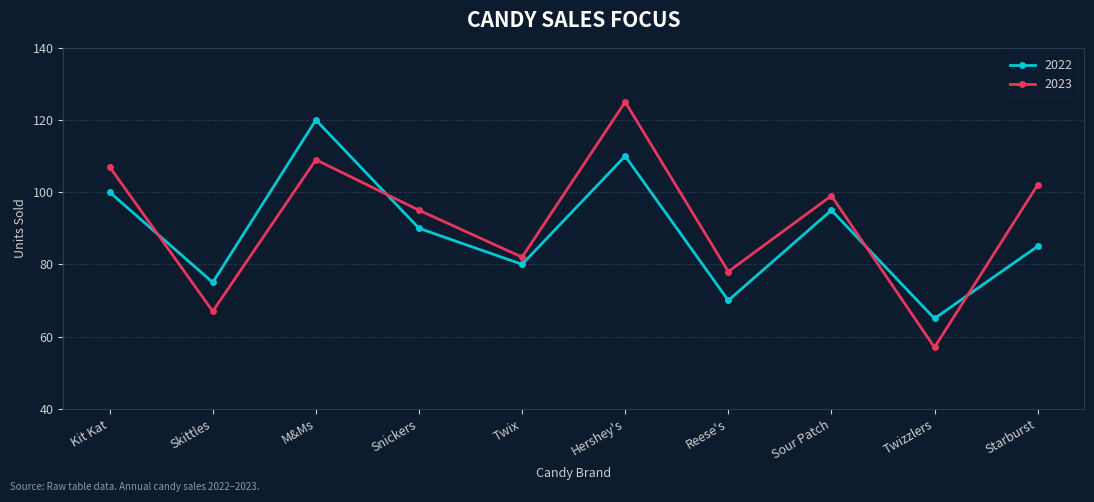

What is the label of the 6th point from the left?

Hershey's